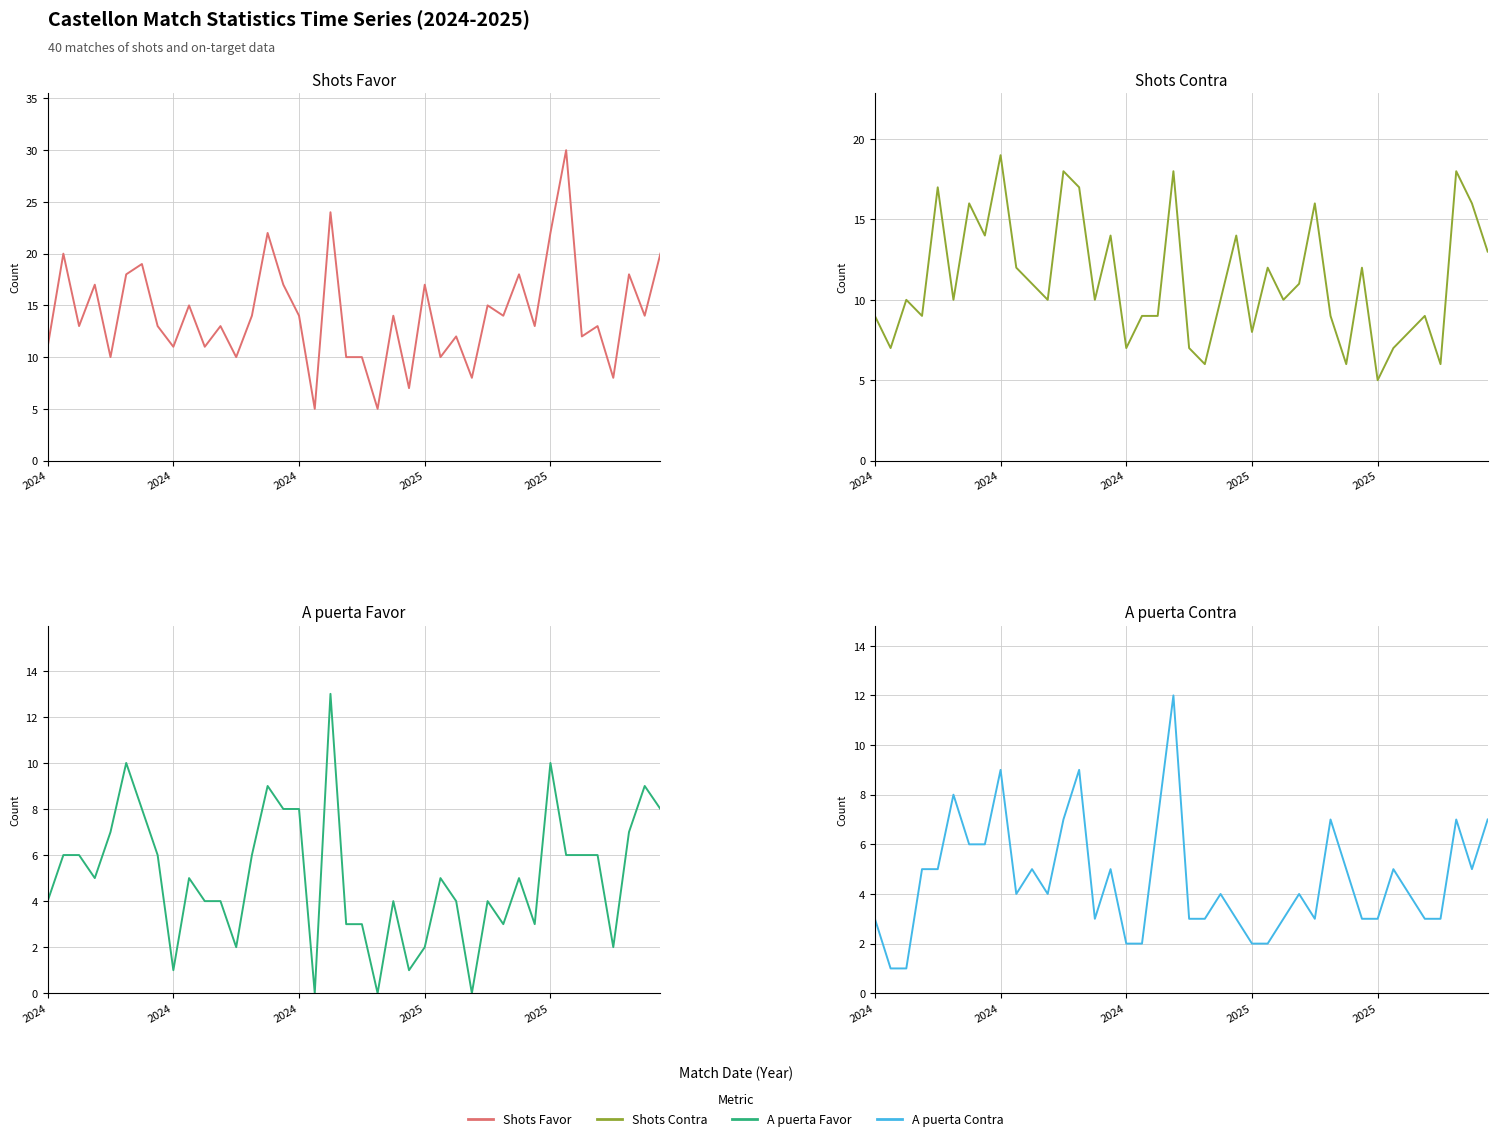

What is the difference between the A puerta Favor values at 22 and 6?

4